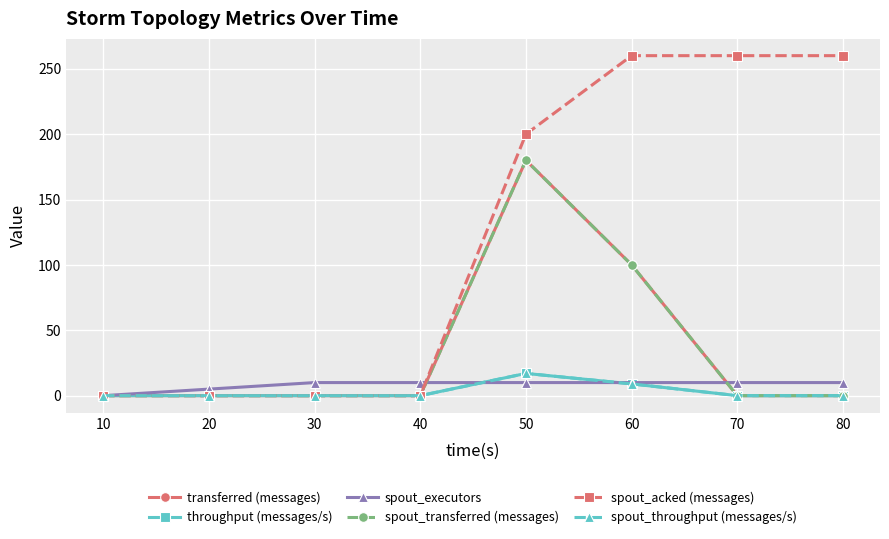

Which series has the largest range (max minus min)?

spout_acked (messages)